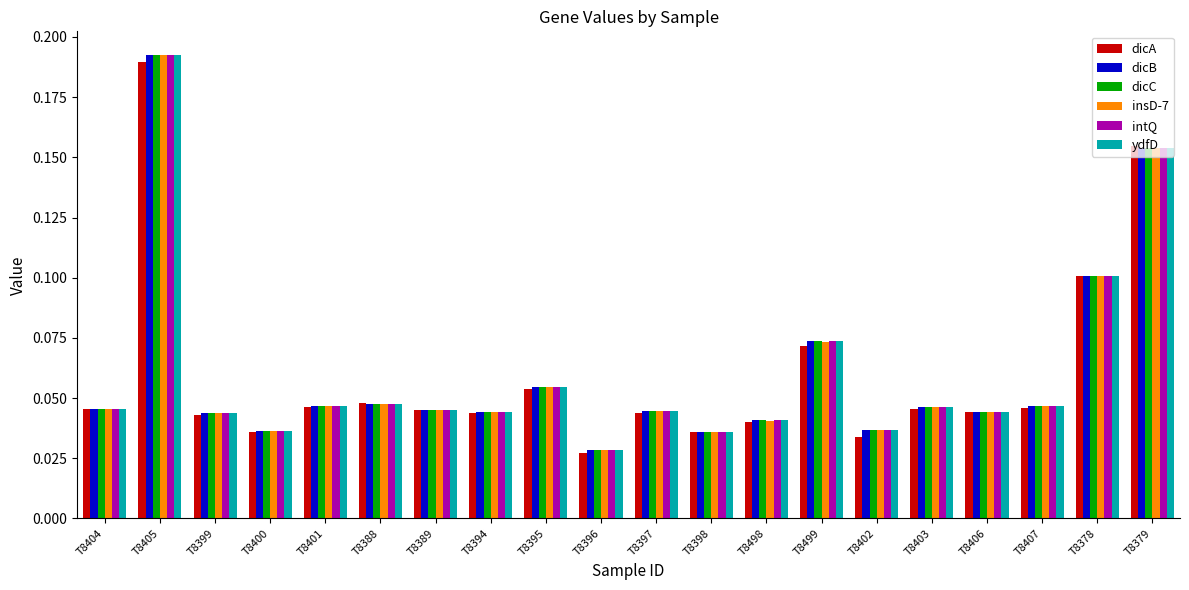

Does the chart contain stacked bars?

No